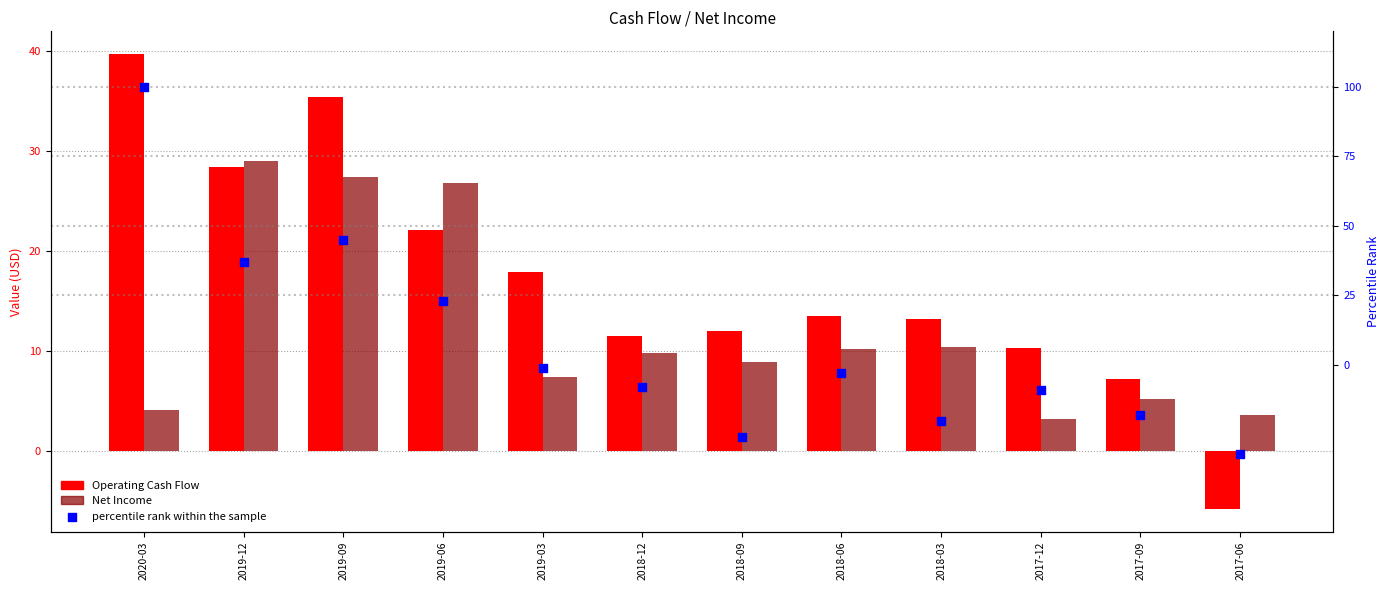

Which series contains the lowest Y value?

percentile rank within the sample